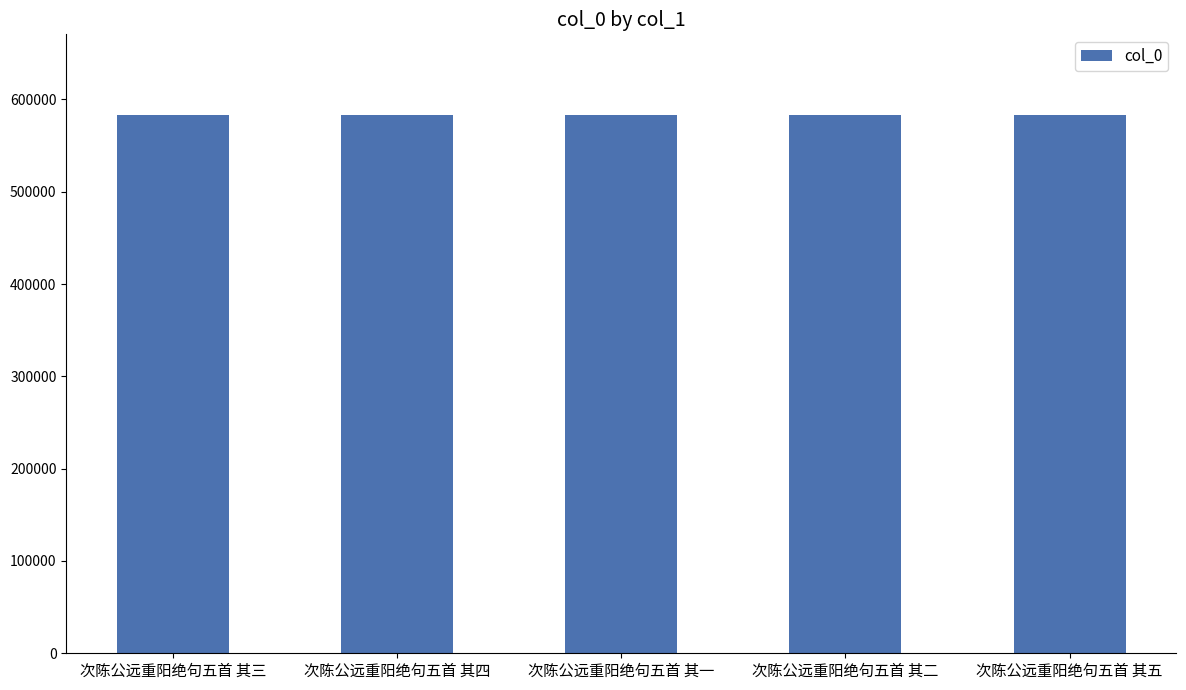

What value does the data have at 次陈公远重阳绝句五首 其四?

583130